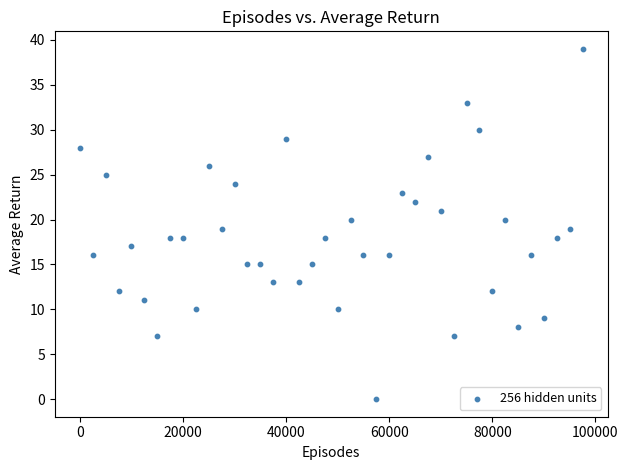

What is the range of Y values (max minus min)?

39